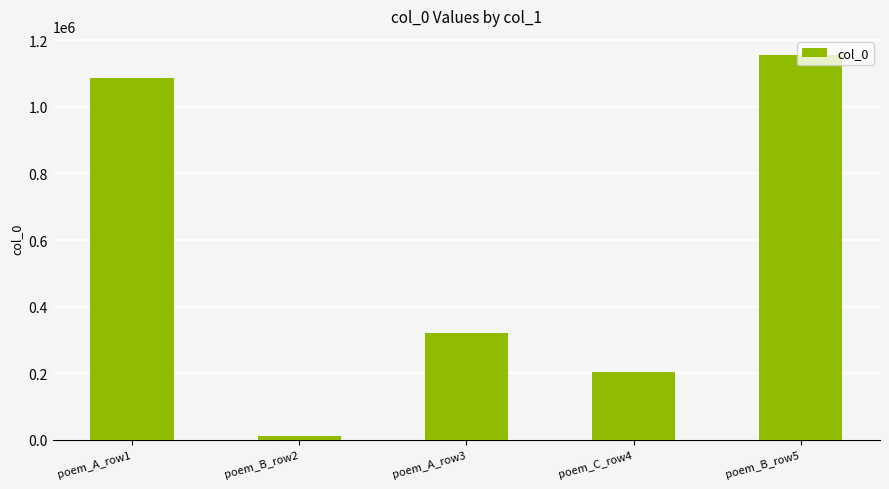

How many bars are there in total?

5